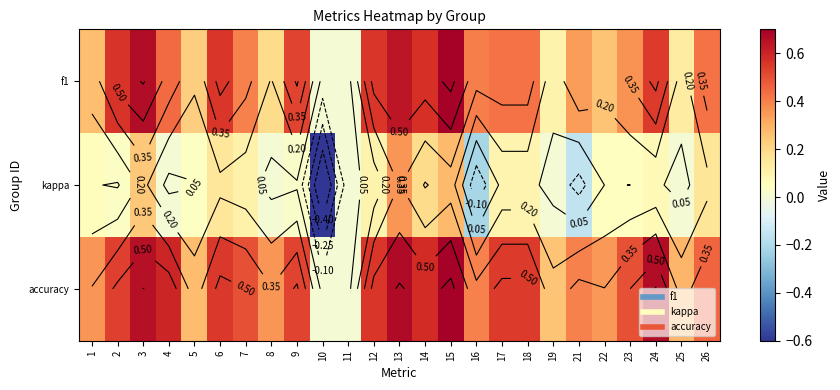

True or false: accuracy has a value of 0.9 at 3.

False